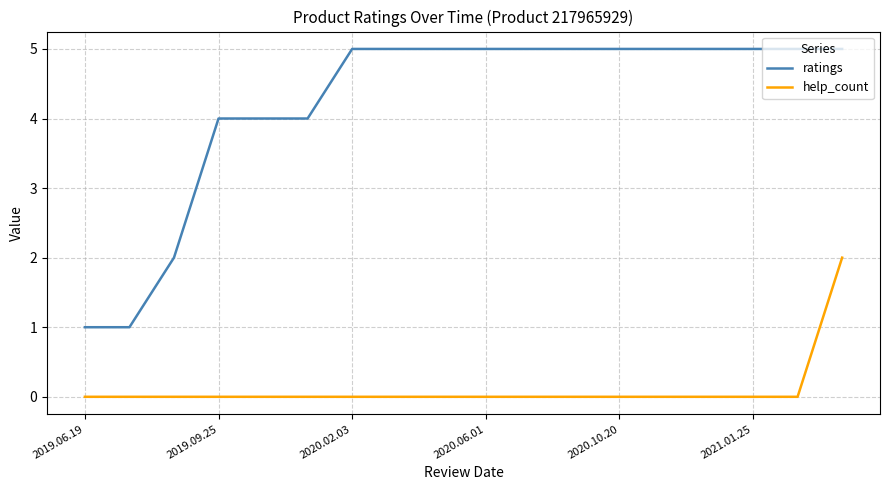

Which series has the largest total across all categories?

ratings